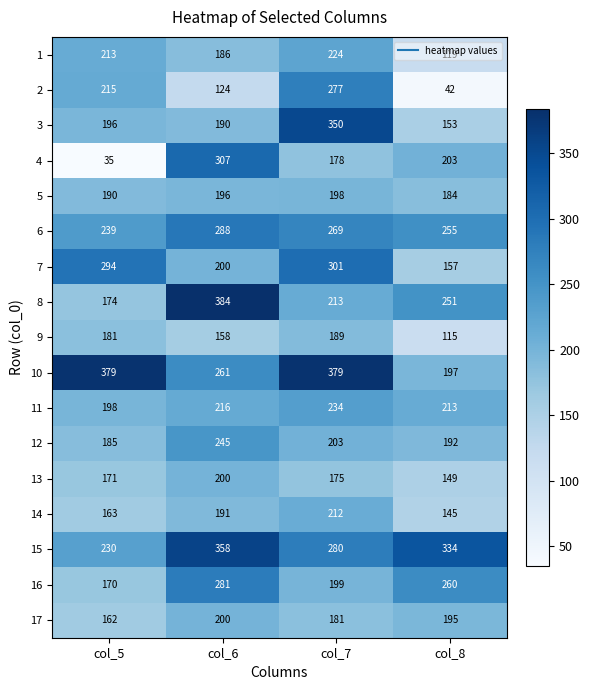

Which series has the largest total across all categories?

10